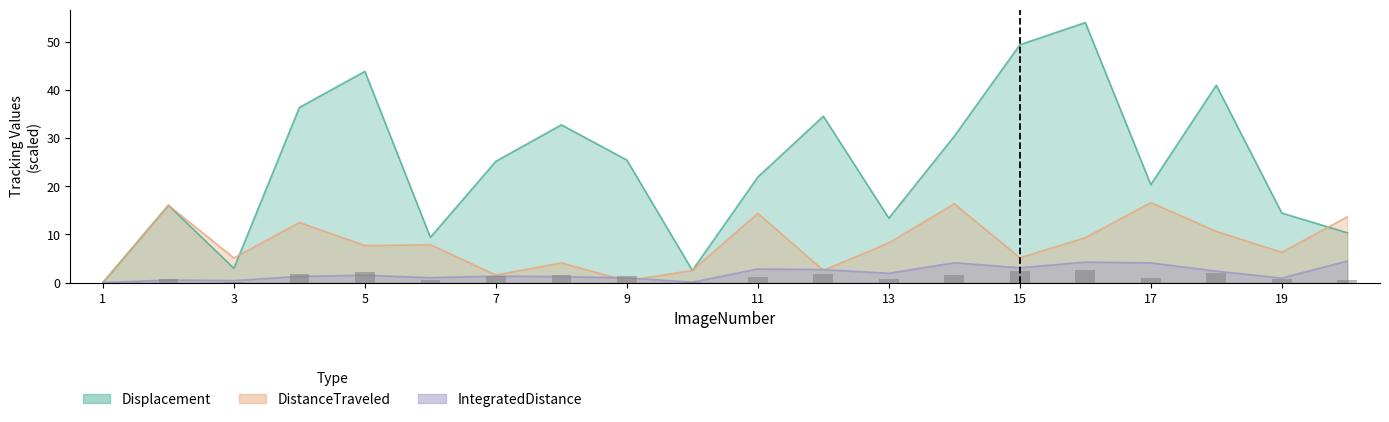

What are all the series names shown in the legend?

Displacement, DistanceTraveled, IntegratedDistance